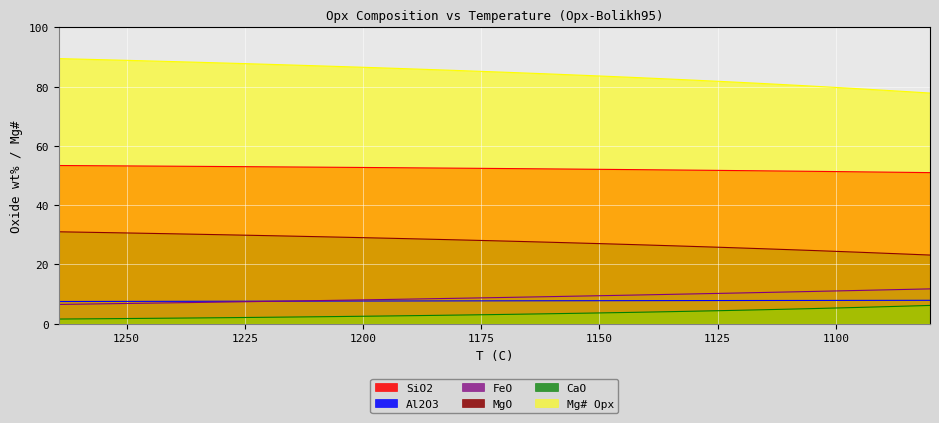

What is the label of the 14th point from the right?

1193.3